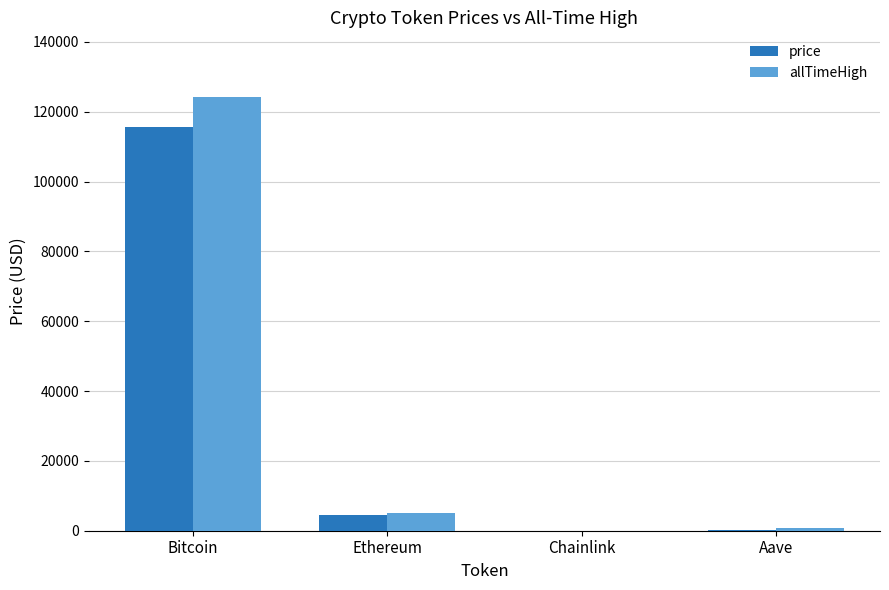

Which series changed the most between Bitcoin and Aave?

allTimeHigh